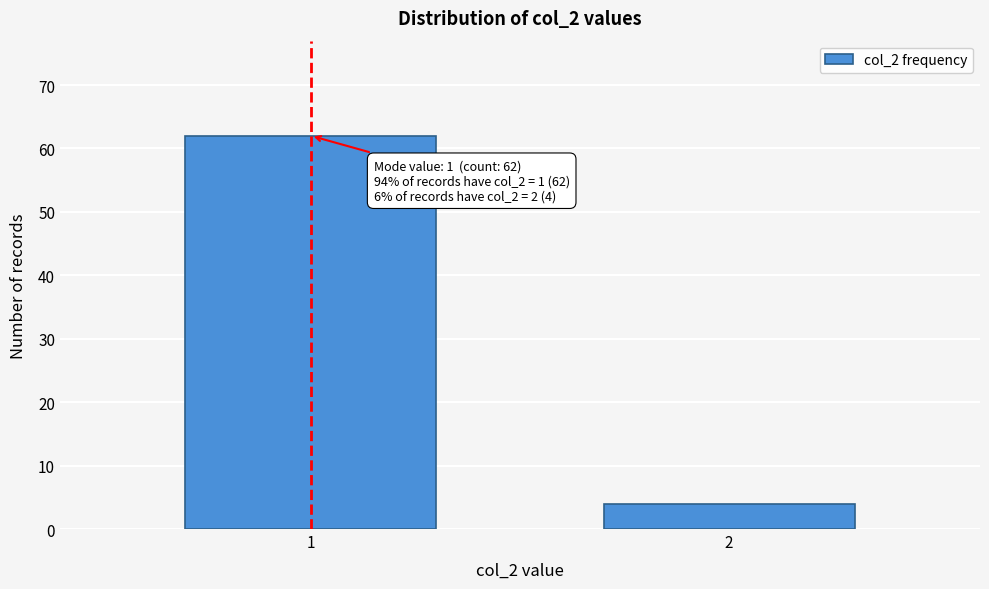

Reading left to right, extract all data points from this chart.

62	4